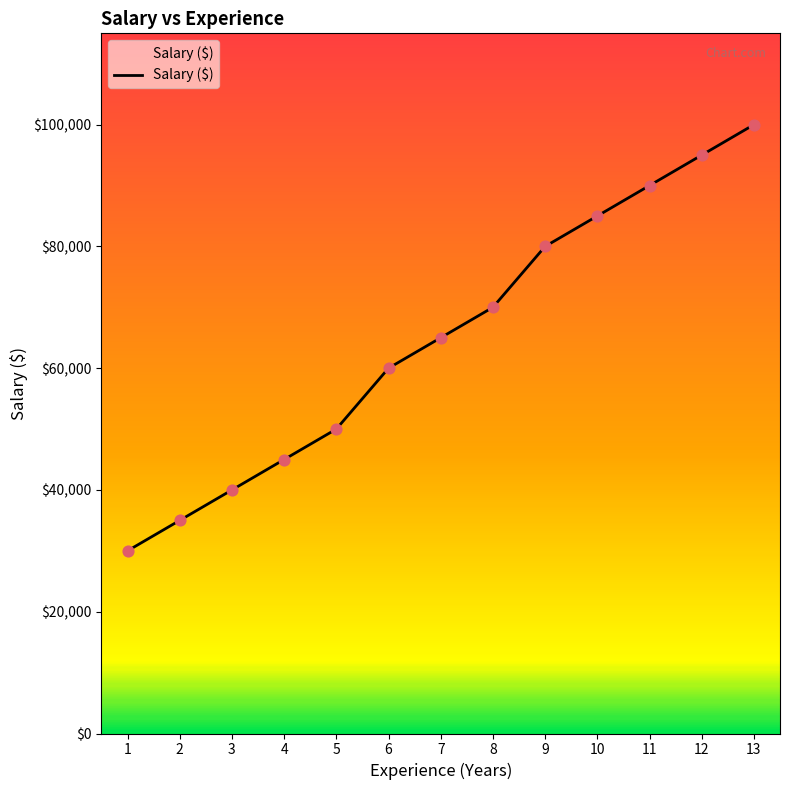

Approximately how many times larger is the value at 1 compared to 10?

0.4